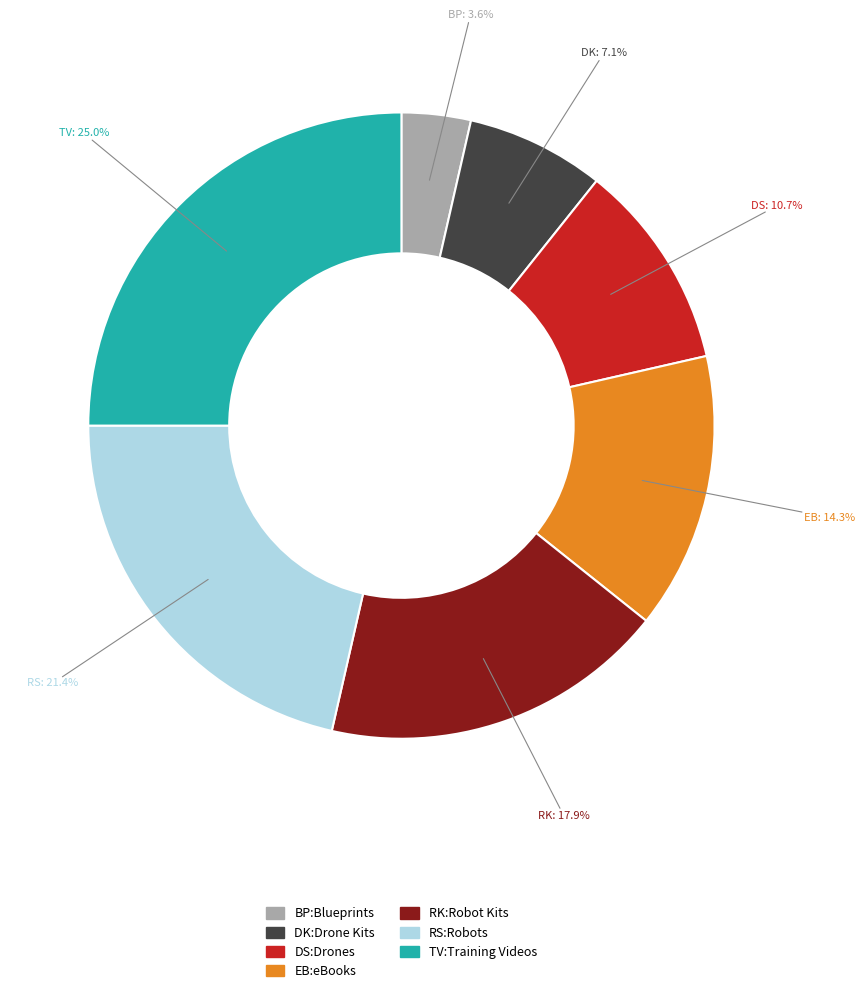

Does any single category account for the majority?

No